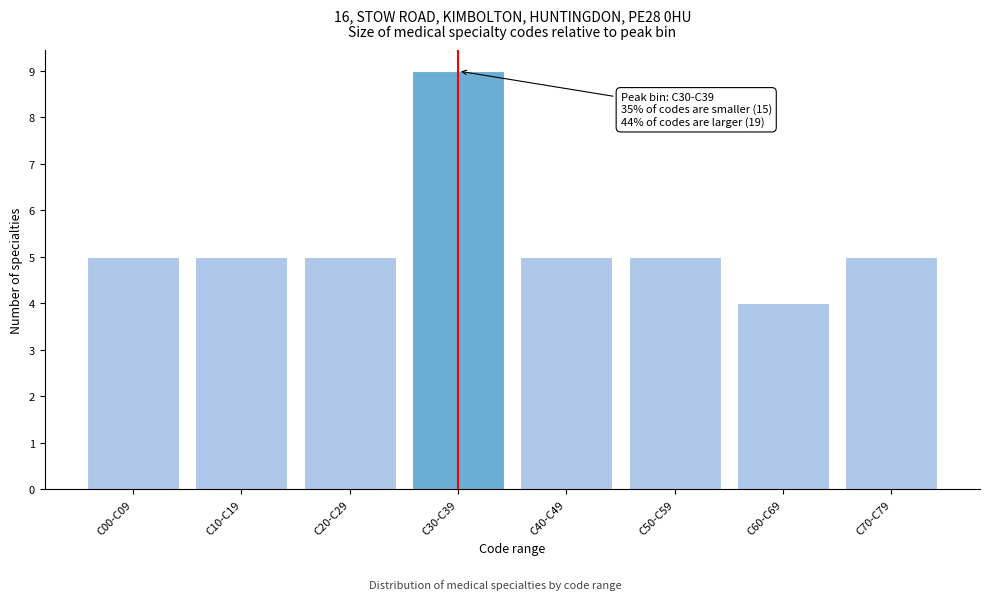

Reading left to right, list all the values displayed in this chart.

C00-C09=5	C10-C19=5	C20-C29=5	C30-C39=9	C40-C49=5	C50-C59=5	C60-C69=4	C70-C79=5